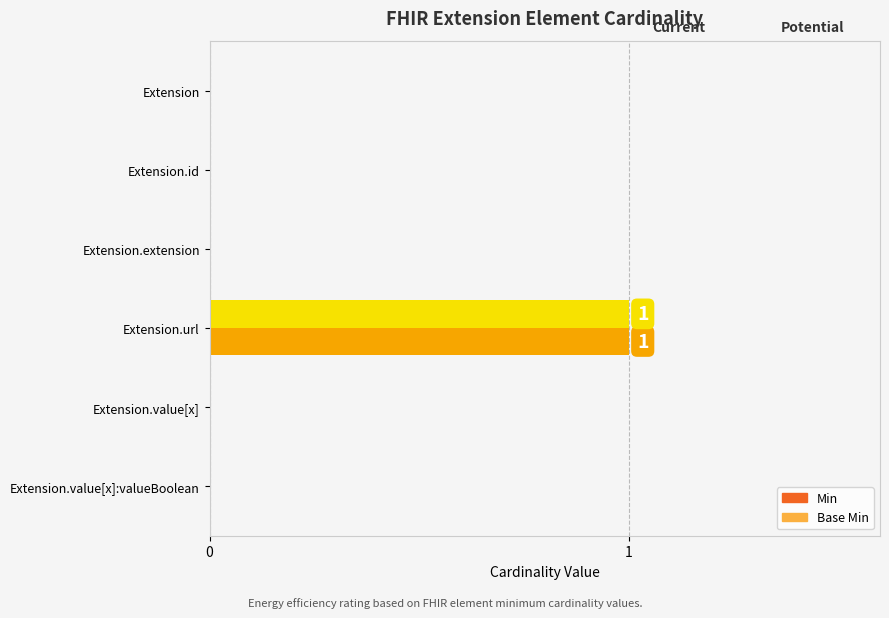

At which category is the sum across all series the highest?

3